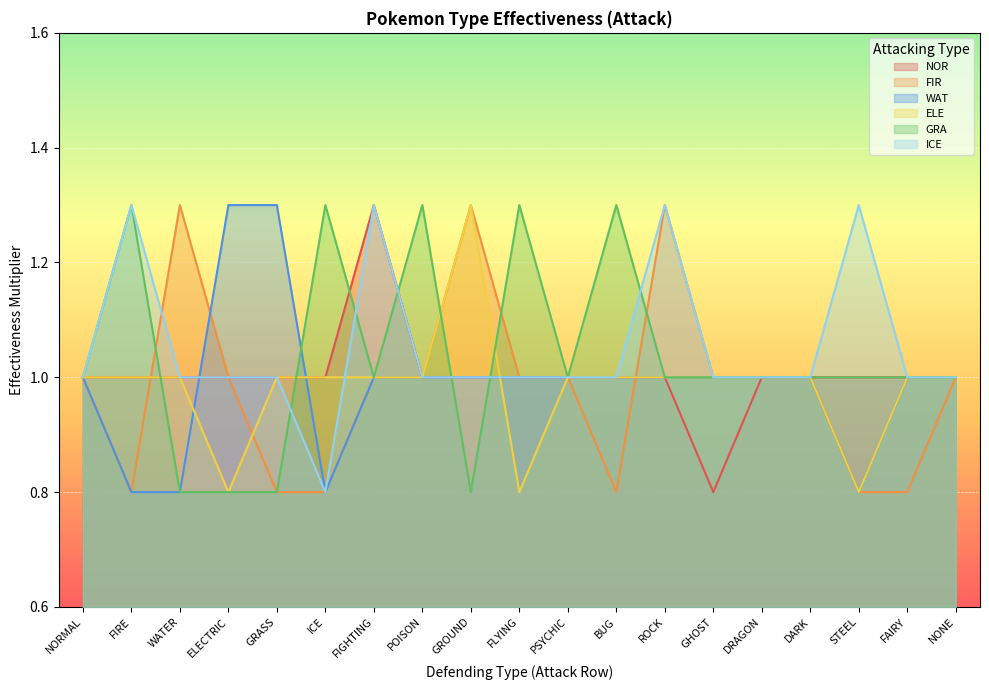

The value of ICE at FLYING is 1.0. True or false?

True